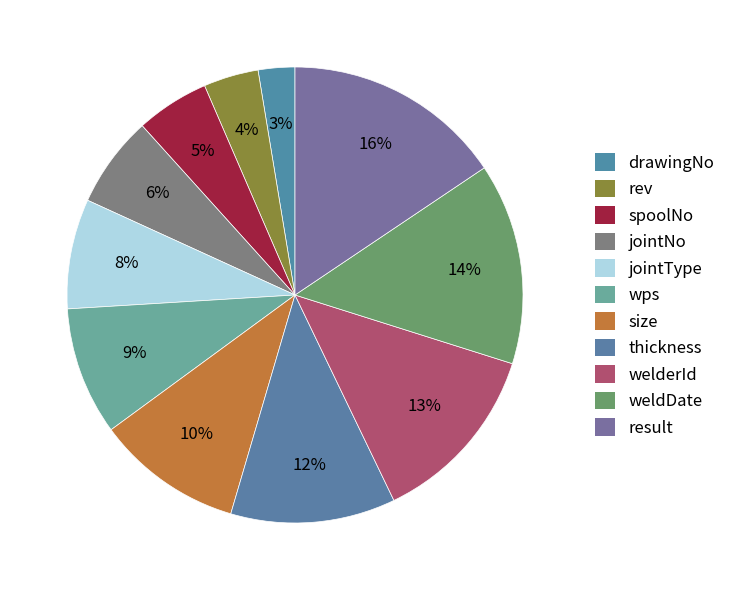

How many slices are in this pie chart?

11